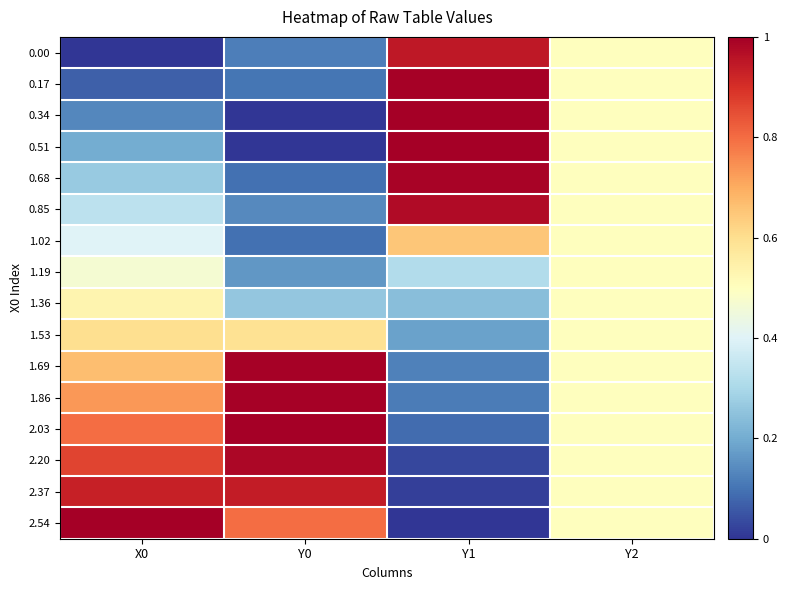

Reading left to right, what are all the values shown in this chart?

0.00: X0=0.0	Y0=0.1	Y1=0.9	Y2=0.5
0.17: X0=0.1	Y0=0.1	Y1=1.0	Y2=0.5
0.34: X0=0.1	Y0=0.0	Y1=1.0	Y2=0.5
0.51: X0=0.2	Y0=0.0	Y1=1.0	Y2=0.5
0.68: X0=0.3	Y0=0.1	Y1=1.0	Y2=0.5
0.85: X0=0.3	Y0=0.1	Y1=1.0	Y2=0.5
1.02: X0=0.4	Y0=0.1	Y1=0.7	Y2=0.5
1.19: X0=0.5	Y0=0.2	Y1=0.3	Y2=0.5
1.36: X0=0.5	Y0=0.3	Y1=0.2	Y2=0.5
1.53: X0=0.6	Y0=0.6	Y1=0.2	Y2=0.5
1.69: X0=0.7	Y0=1.0	Y1=0.1	Y2=0.5
1.86: X0=0.7	Y0=1.0	Y1=0.1	Y2=0.5
2.03: X0=0.8	Y0=1.0	Y1=0.1	Y2=0.5
2.20: X0=0.9	Y0=1.0	Y1=0.0	Y2=0.5
2.37: X0=0.9	Y0=0.9	Y1=0.0	Y2=0.5
2.54: X0=1.0	Y0=0.8	Y1=0.0	Y2=0.5